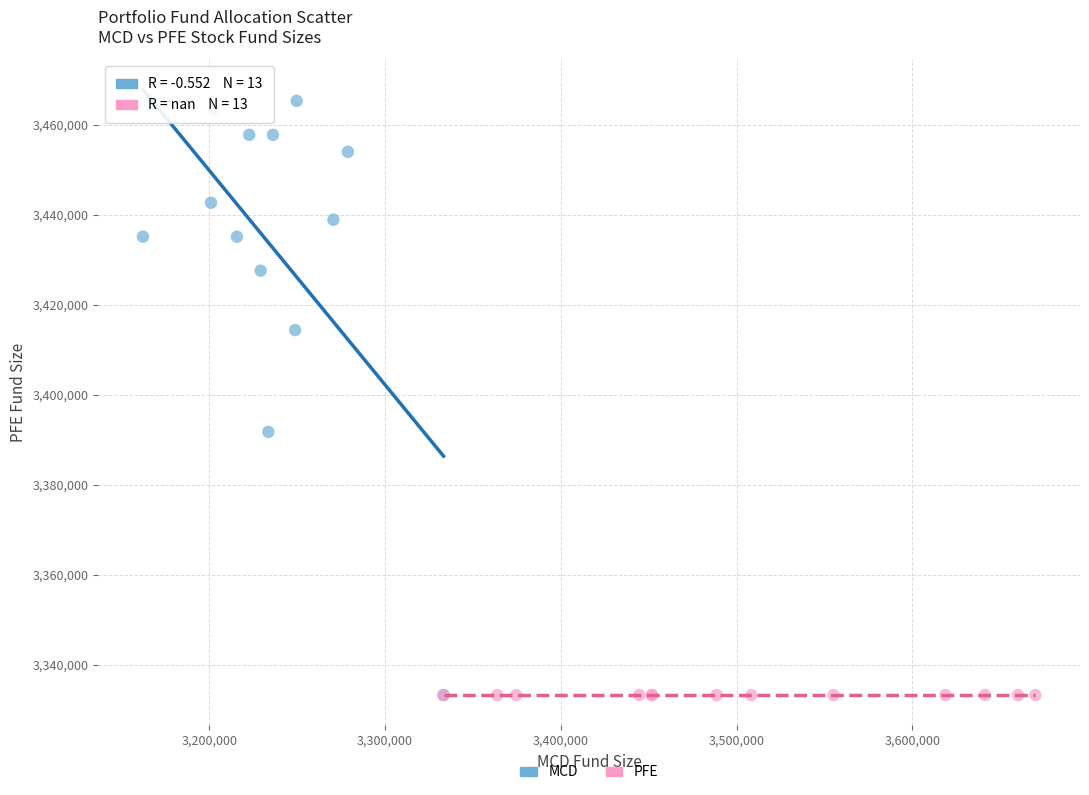

Which series contains the highest Y value?

MCD